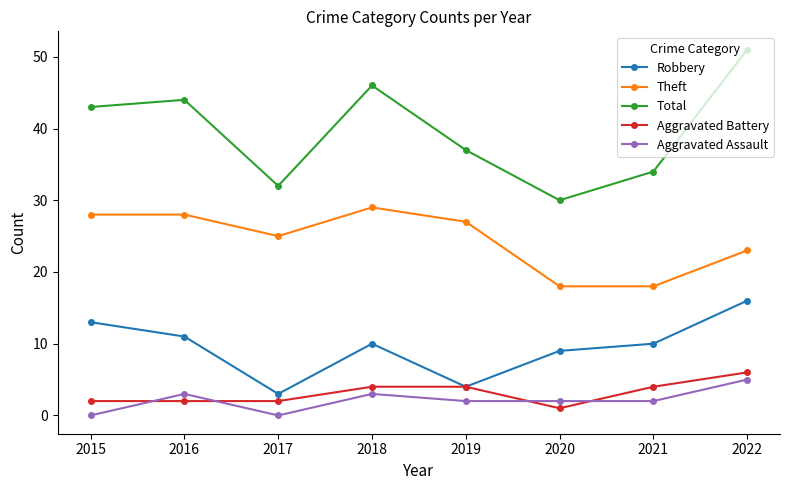

Which series has the widest spread of values?

Total